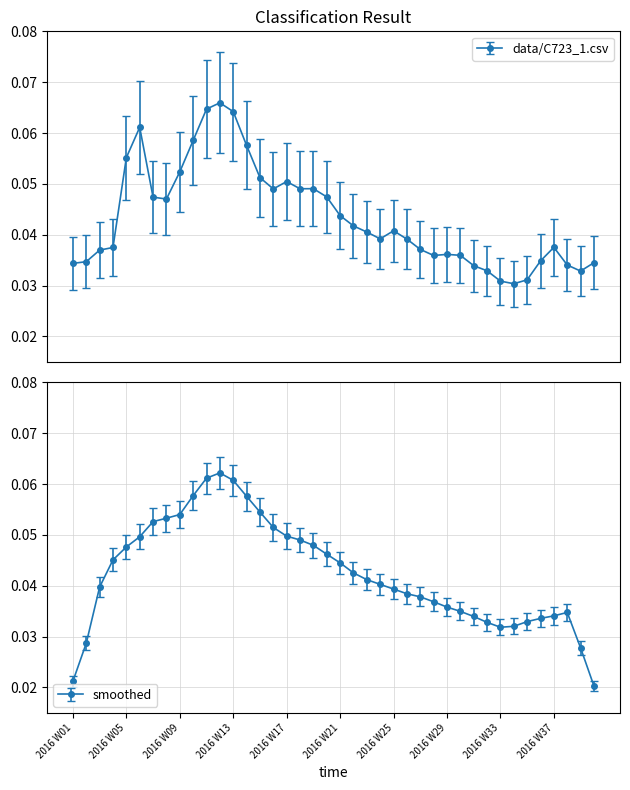

Reading right to left, transcribe all the data shown in this chart.

0.0	0.0	0.0	0.0	0.0	0.0	0.0	0.0	0.0	0.0	0.0	0.0	0.0	0.0	0.0	0.0	0.0	0.0	0.0	0.0	0.0	0.0	0.0	0.1	0.0	0.1	0.1	0.1	0.1	0.1	0.1	0.1	0.0	0.0	0.1	0.1	0.0	0.0	0.0	0.0